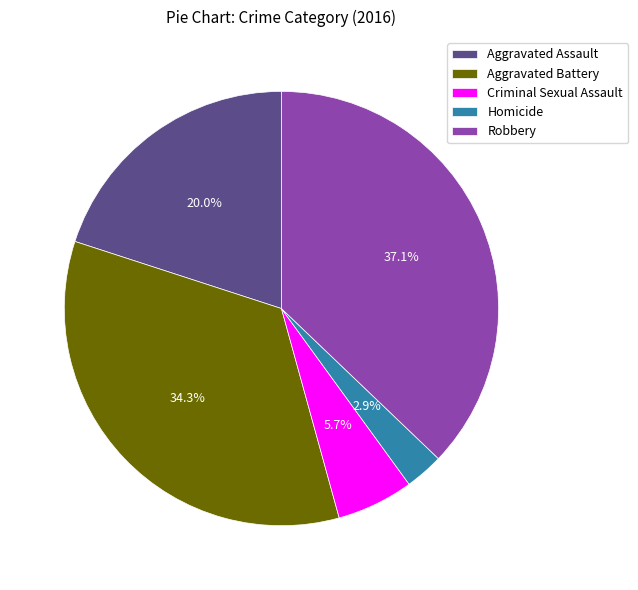

Rank the categories by value from highest to lowest.

Robbery, Aggravated Battery, Aggravated Assault, Criminal Sexual Assault, Homicide